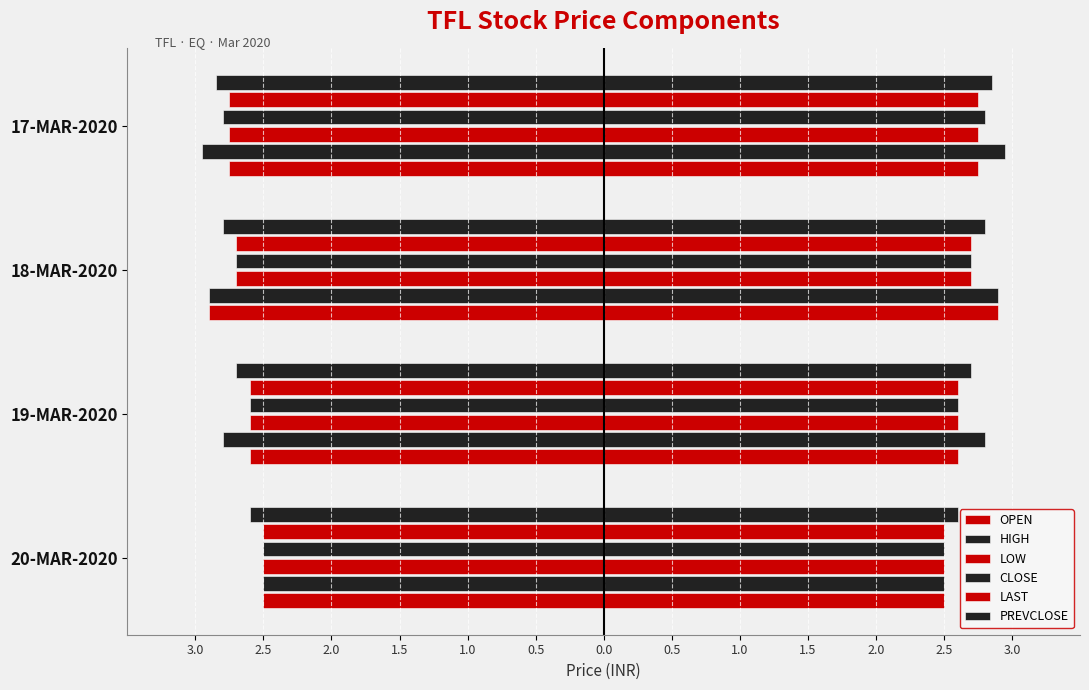

What is the difference between the maximum and minimum values in the HIGH series?

0.5